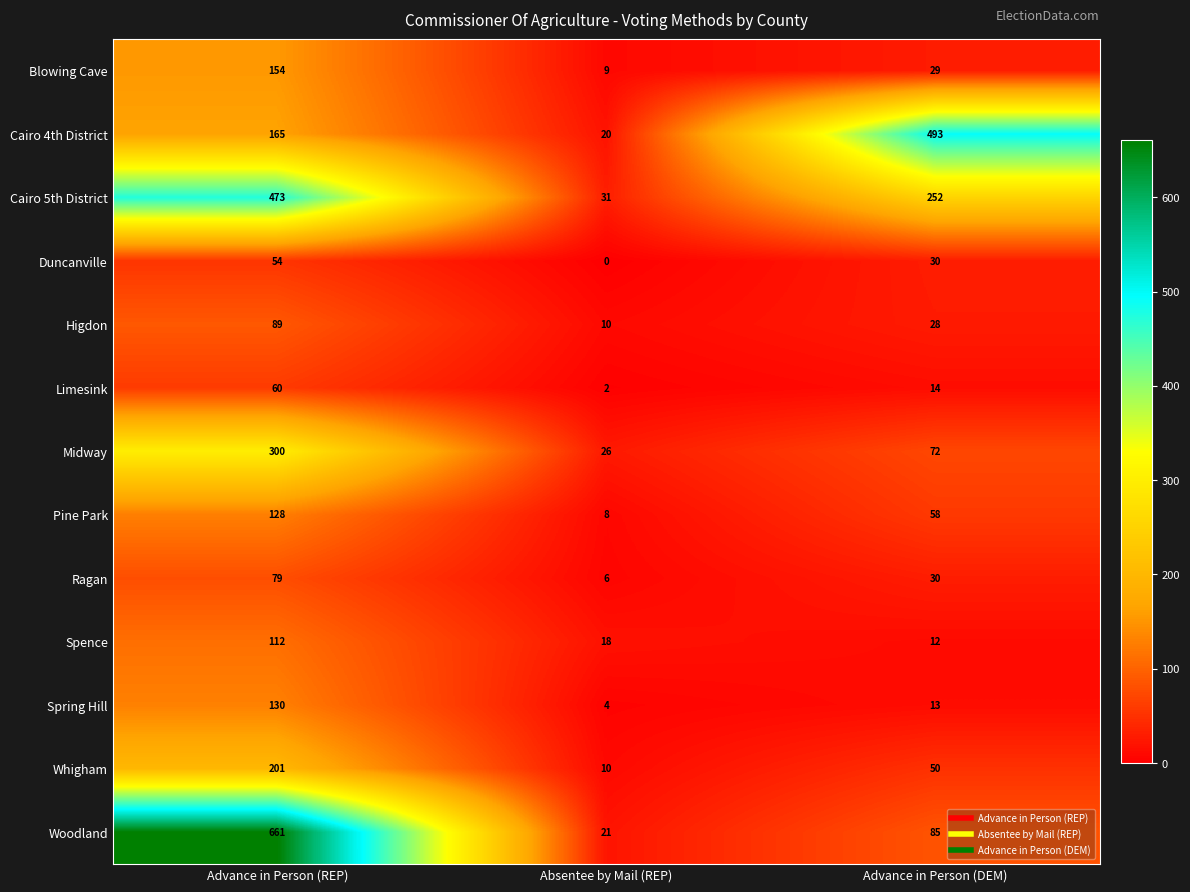

How many Cairo 4th District values are between 20 and 493?

3